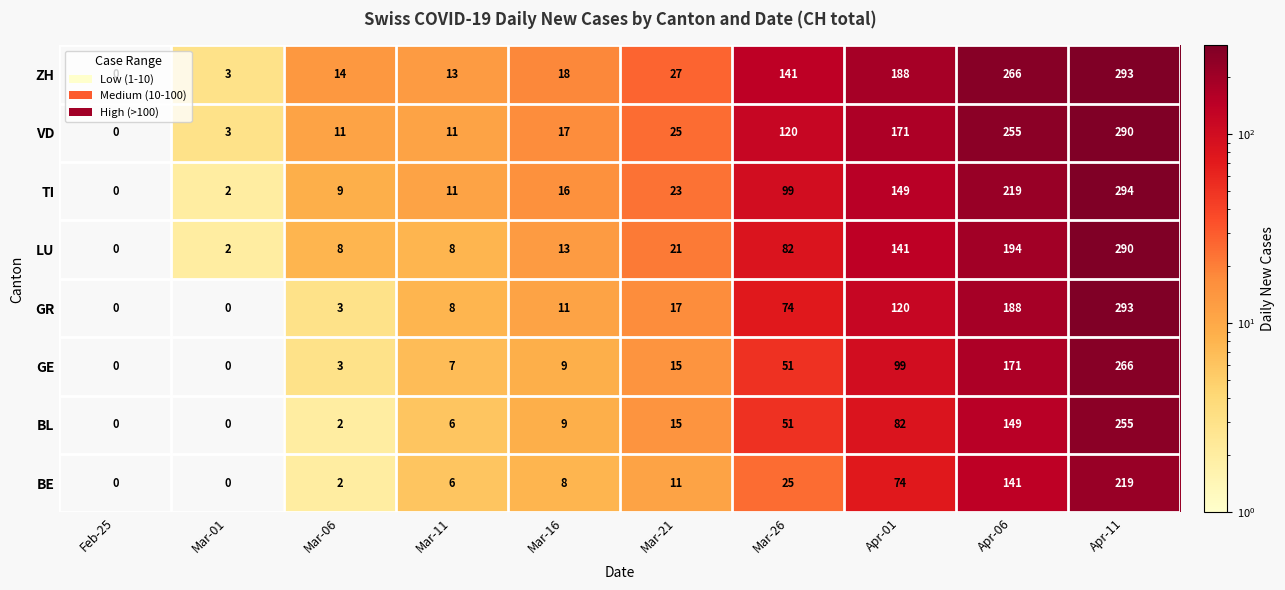

Rank the categories by TI value from highest to lowest.

Apr-11, Apr-06, Apr-01, Mar-26, Mar-21, Mar-16, Mar-11, Mar-06, Mar-01, Feb-25